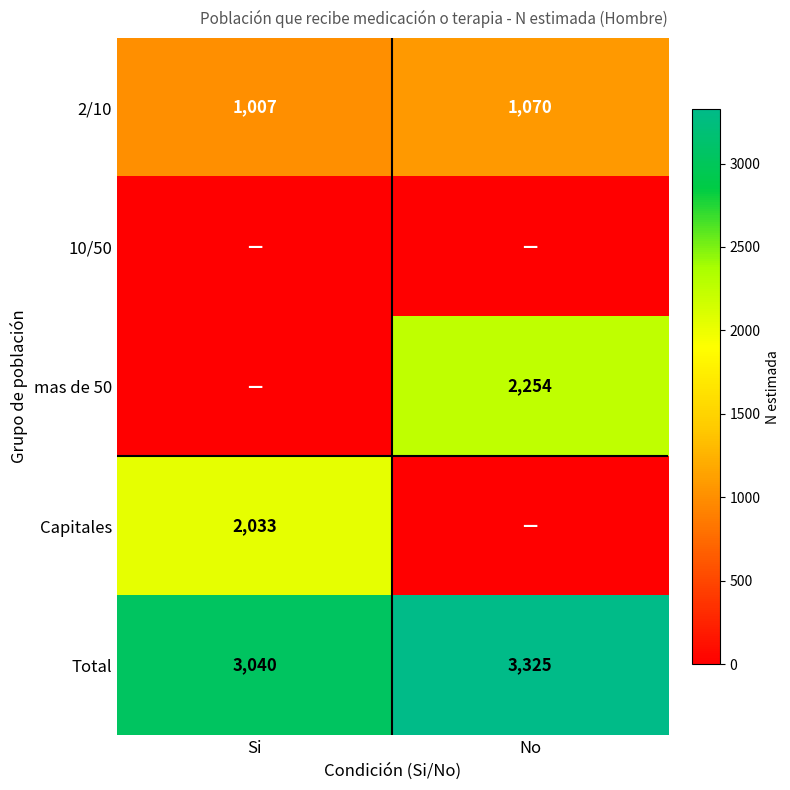

What is the difference between the 2/10 values at Si and No?

63